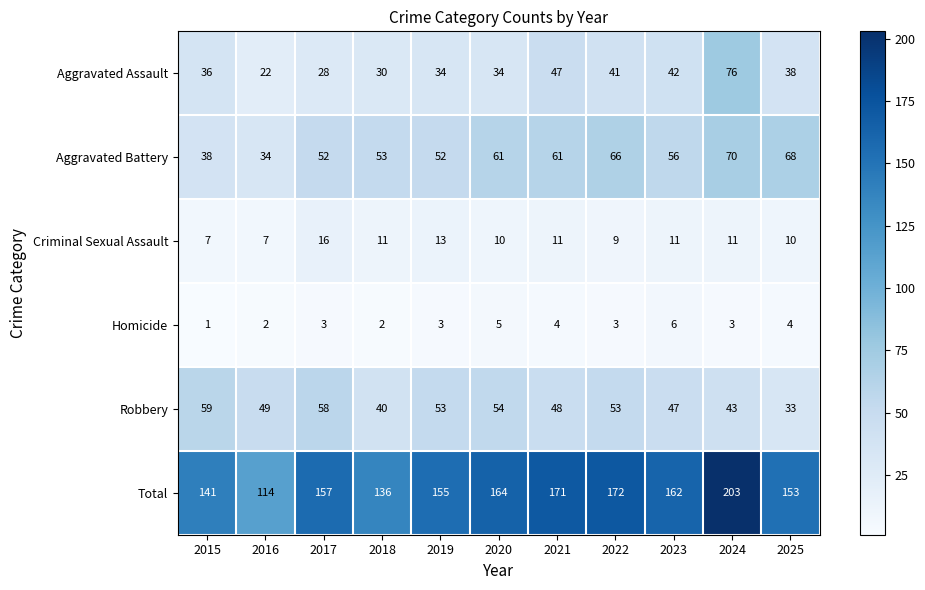

Which series has the largest range (max minus min)?

Total